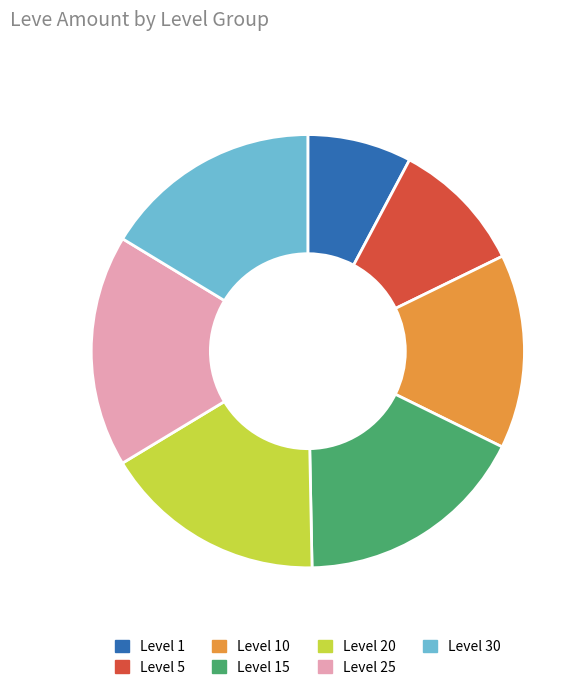

True or false: Level 25 accounts for 6% of the total.

False